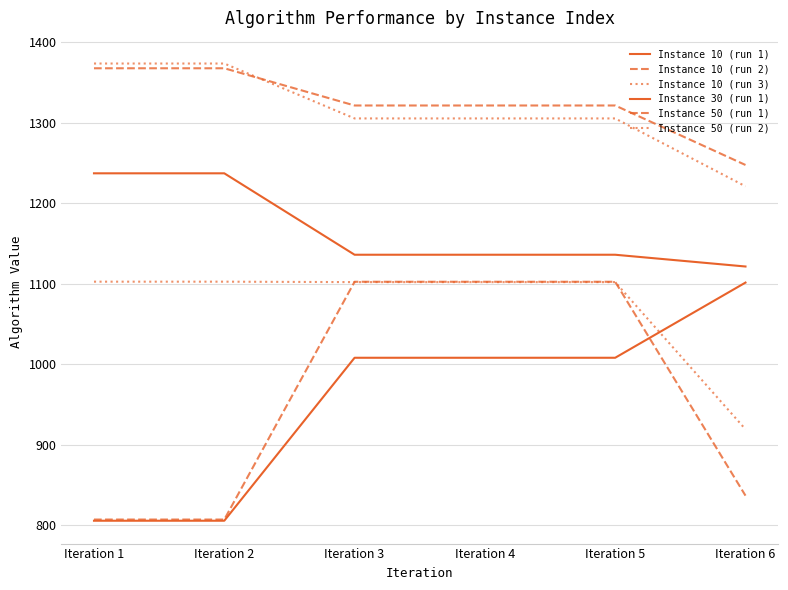

Reading right to left, list all the values displayed in this chart.

Instance 10 (run 1): 1101.6	1008.2	1008.2	1008.2	805.8	805.8
Instance 10 (run 2): 837.0	1102.6	1102.6	1102.6	807.3	807.3
Instance 10 (run 3): 919.4	1102.1	1102.1	1102.1	1102.7	1102.7
Instance 30 (run 1): 1121.5	1136.1	1136.1	1136.1	1237.2	1237.2
Instance 50 (run 1): 1247.6	1321.5	1321.5	1321.5	1367.7	1367.7
Instance 50 (run 2): 1221.1	1305.4	1305.4	1305.4	1373.6	1373.6